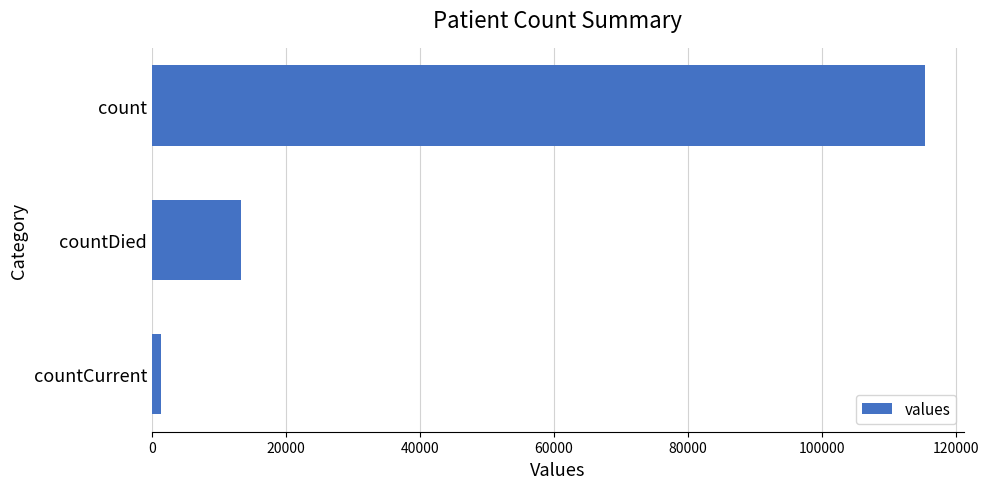

True or false: the data shows 115379 at count.

True